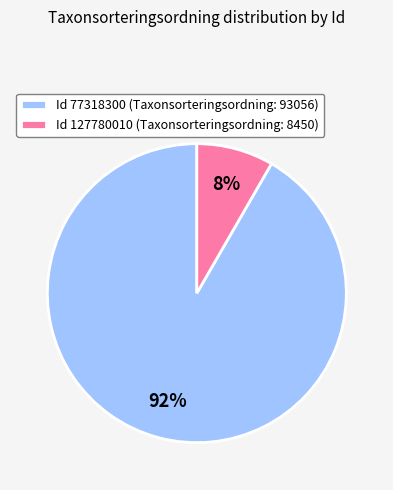

Count the number of slices in the pie.

2